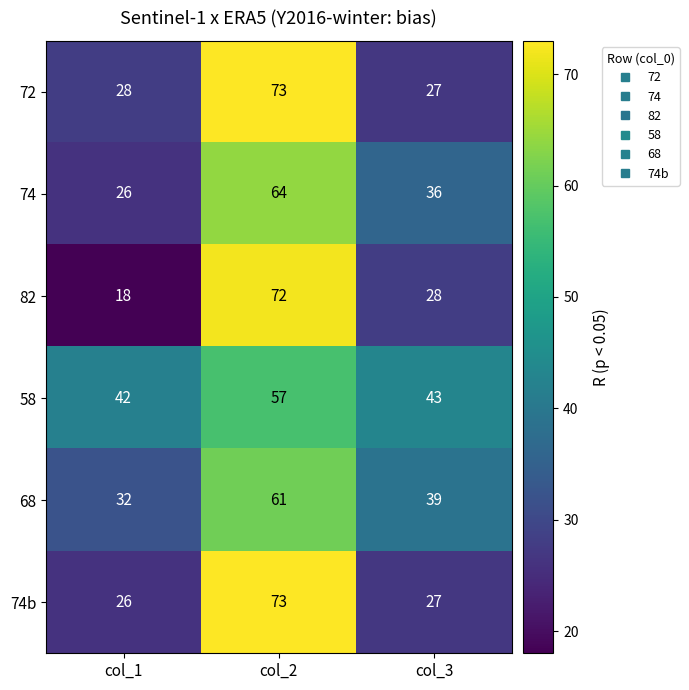

What is the difference between the maximum and minimum values in the 72 series?

46